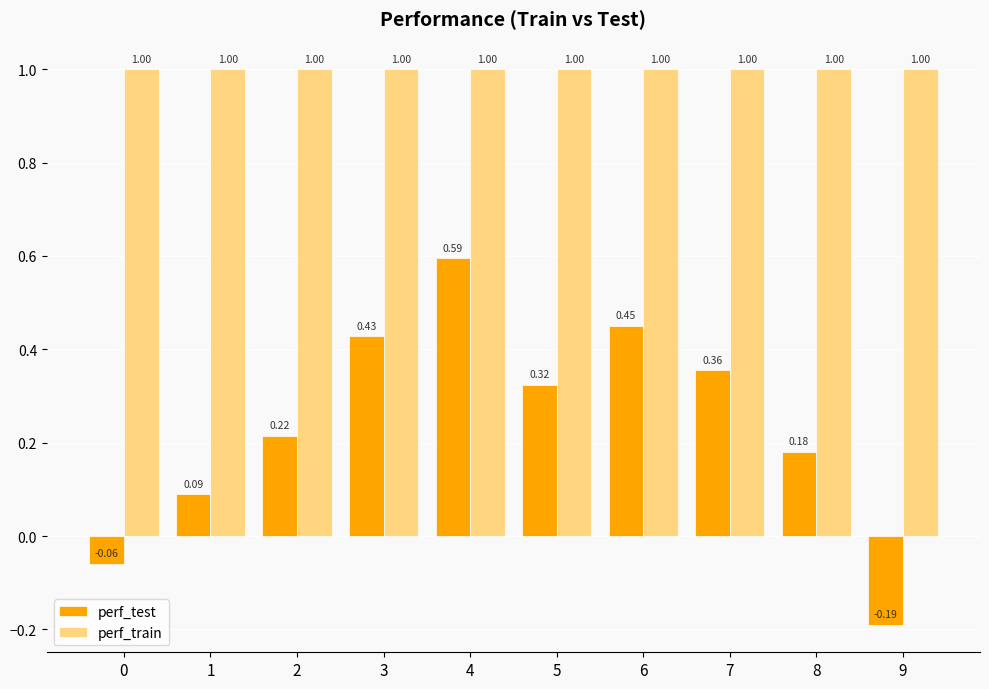

What is the sum of all perf_train values?

10.0